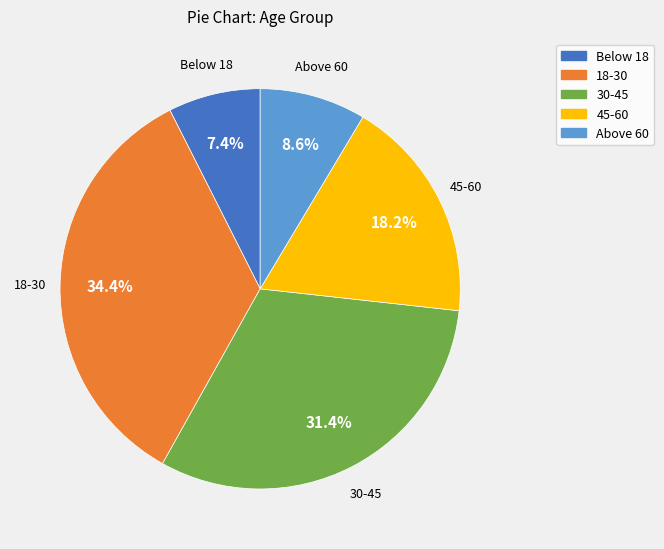

How many slices are in this pie chart?

5